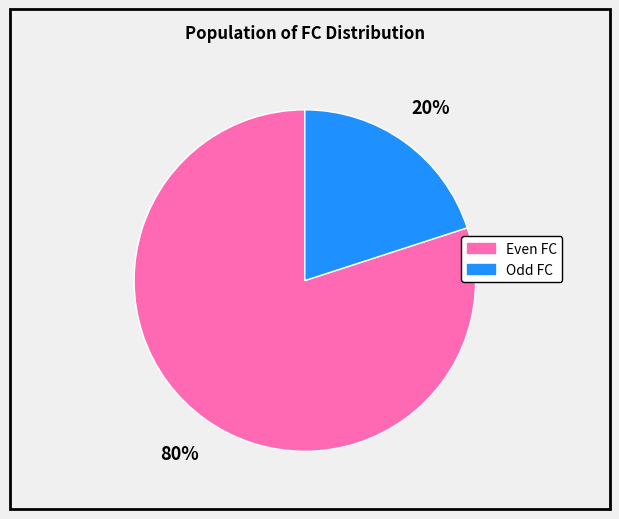

To the nearest percent, what is the average slice percentage?

50%